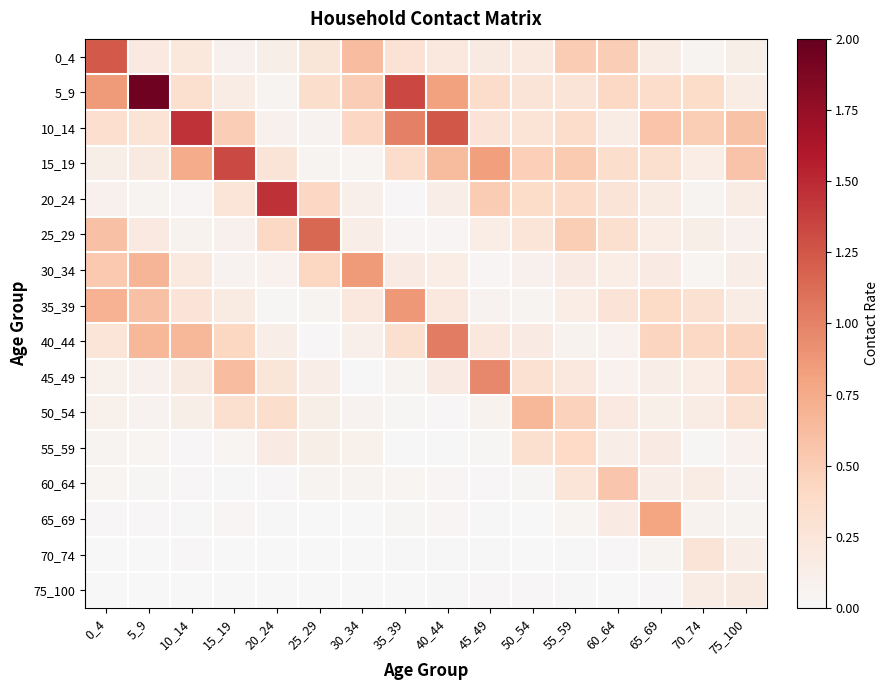

Rank the series by their maximum value, from lowest to highest.

75_100, 70_74, 55_59, 60_64, 50_54, 65_69, 30_34, 35_39, 45_49, 40_44, 25_29, 0_4, 15_19, 10_14, 20_24, 5_9